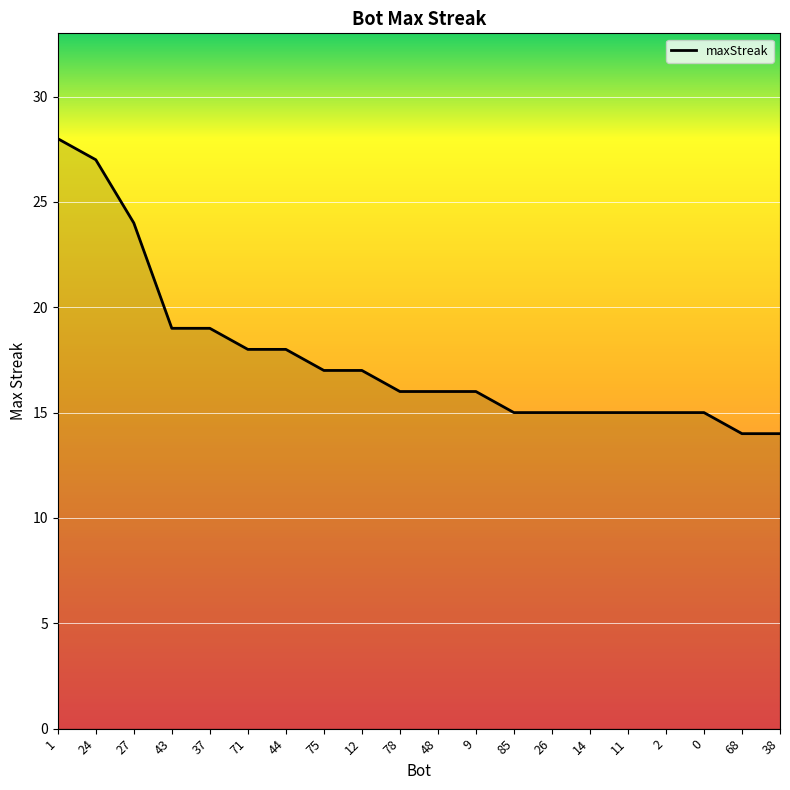

The chart shows a value of 5 at 75. True or false?

False